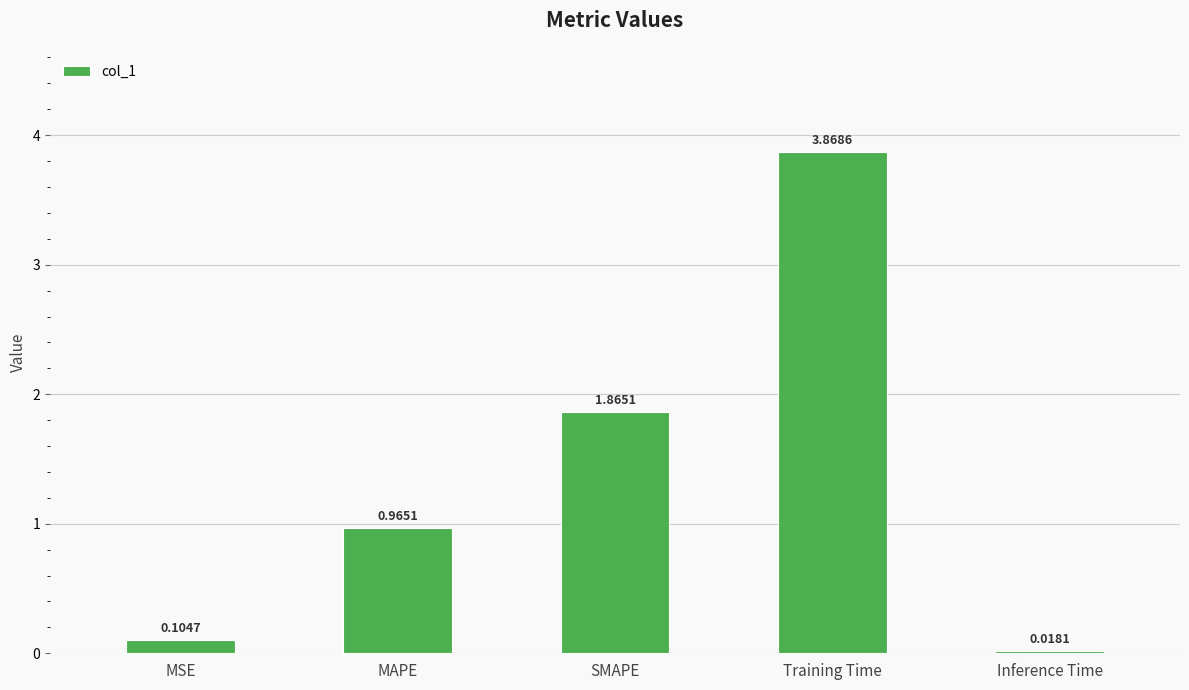

What is the sum of all values?

6.8